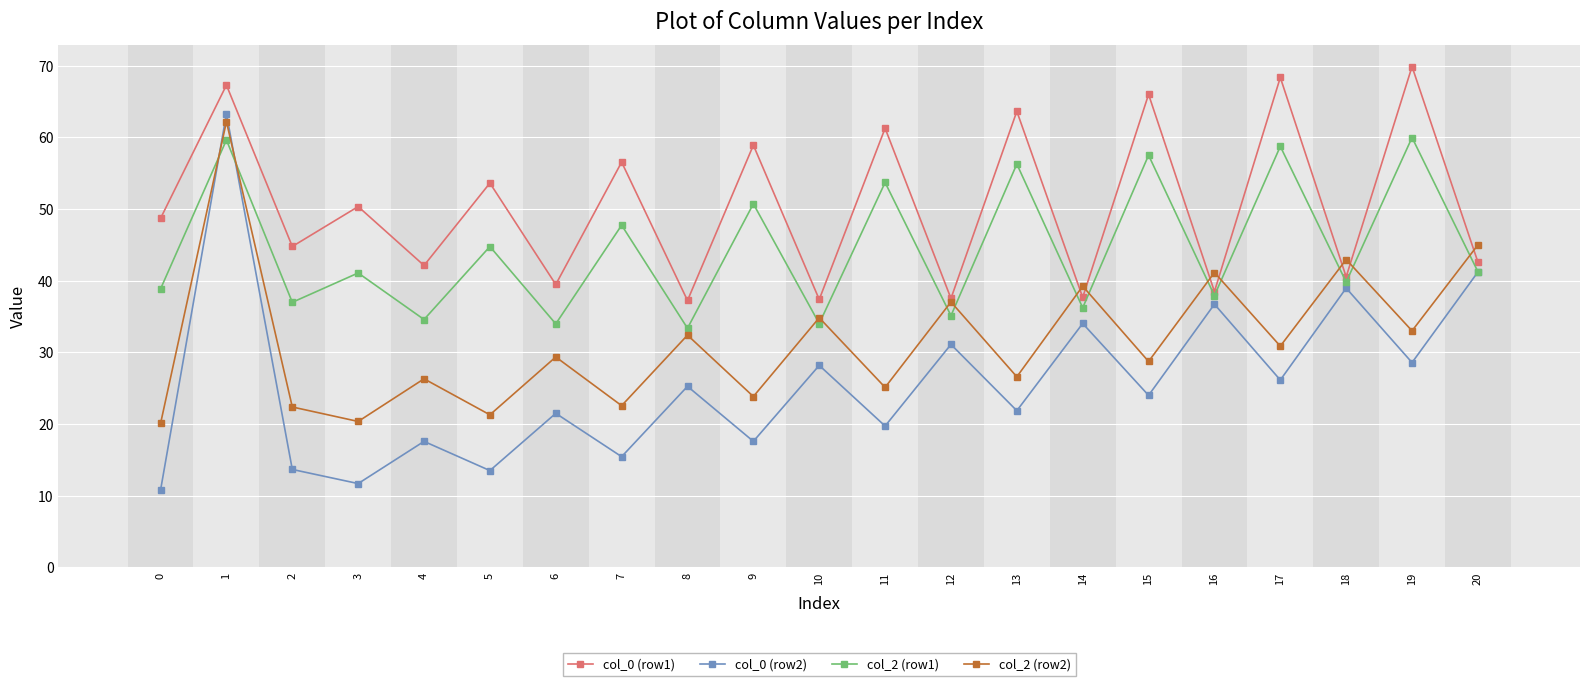

What is the difference between the maximum and second lowest values in the col_2 (row1) series?

26.0